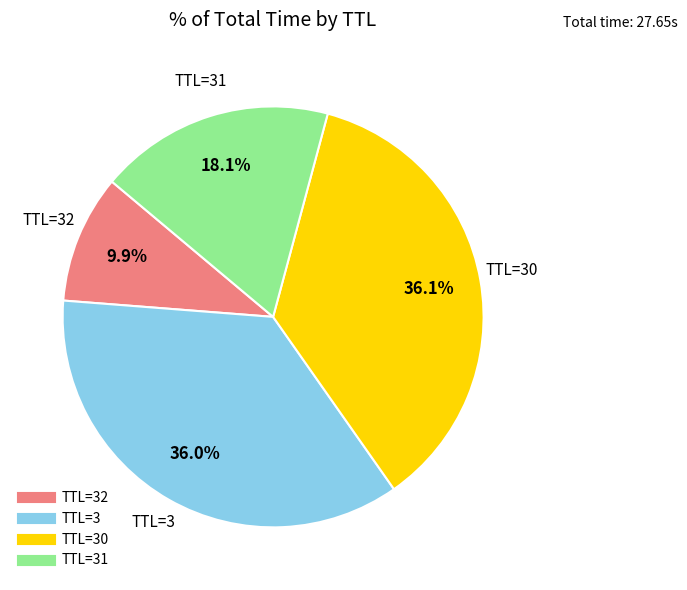

Does any single category account for the majority?

No